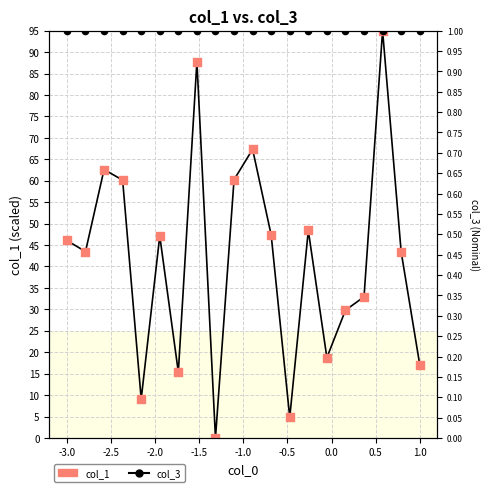

Which series contains the lowest Y value?

col_1